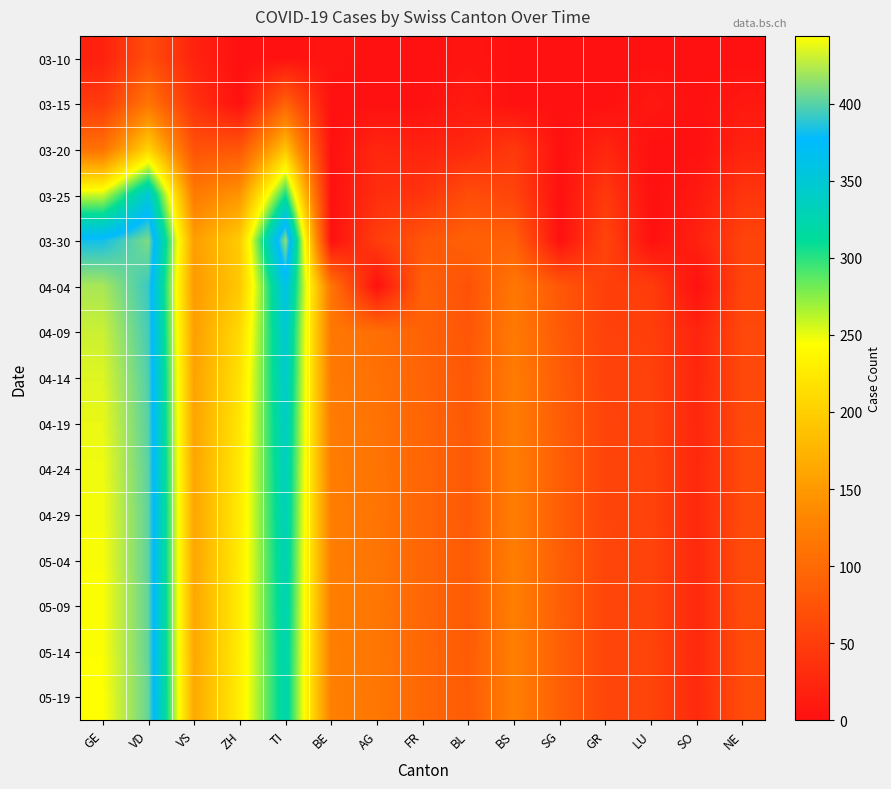

Which series changed the most between VS and TI?

03-30